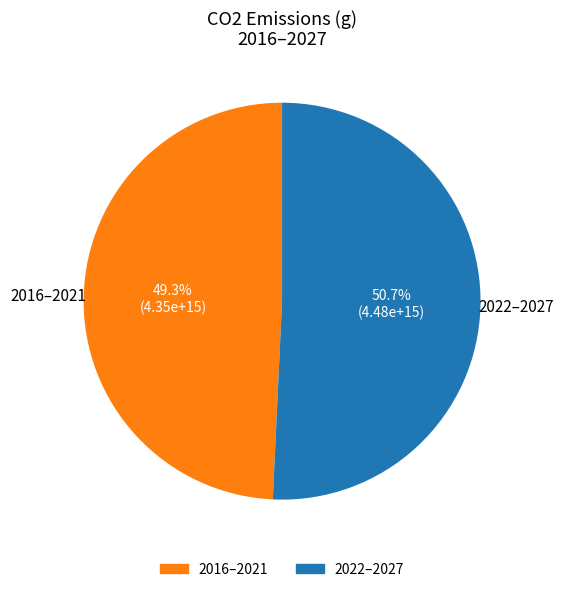

Does any single category account for the majority?

Yes